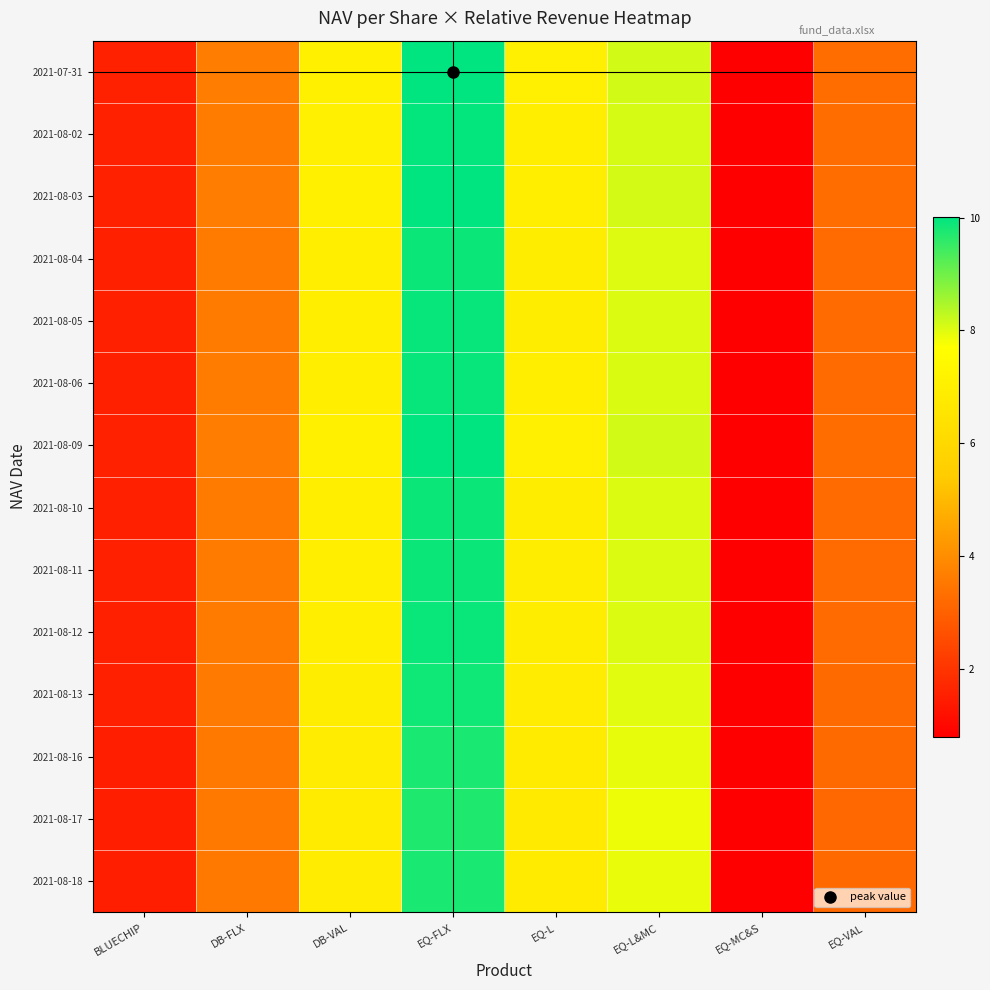

What is the greatest value displayed?

10.0